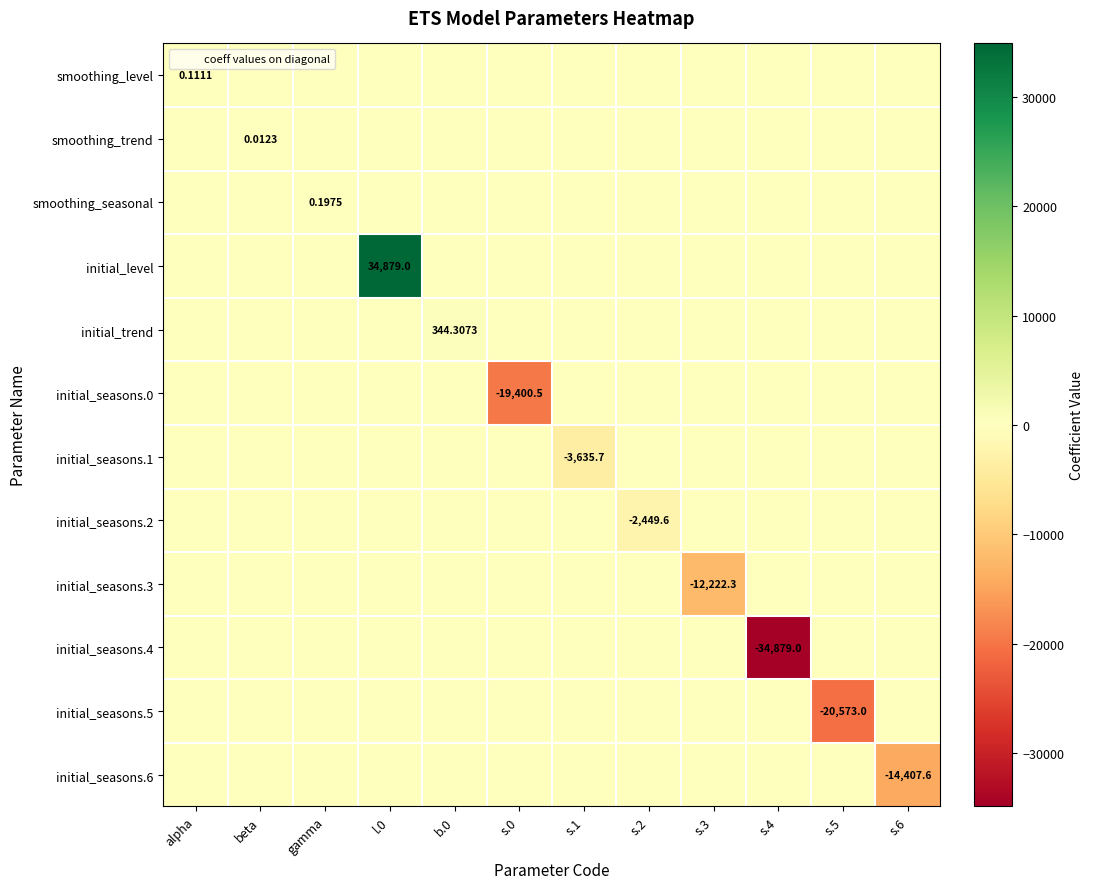

The value of initial_seasons.4 at l.0 is 13282.1. True or false?

False